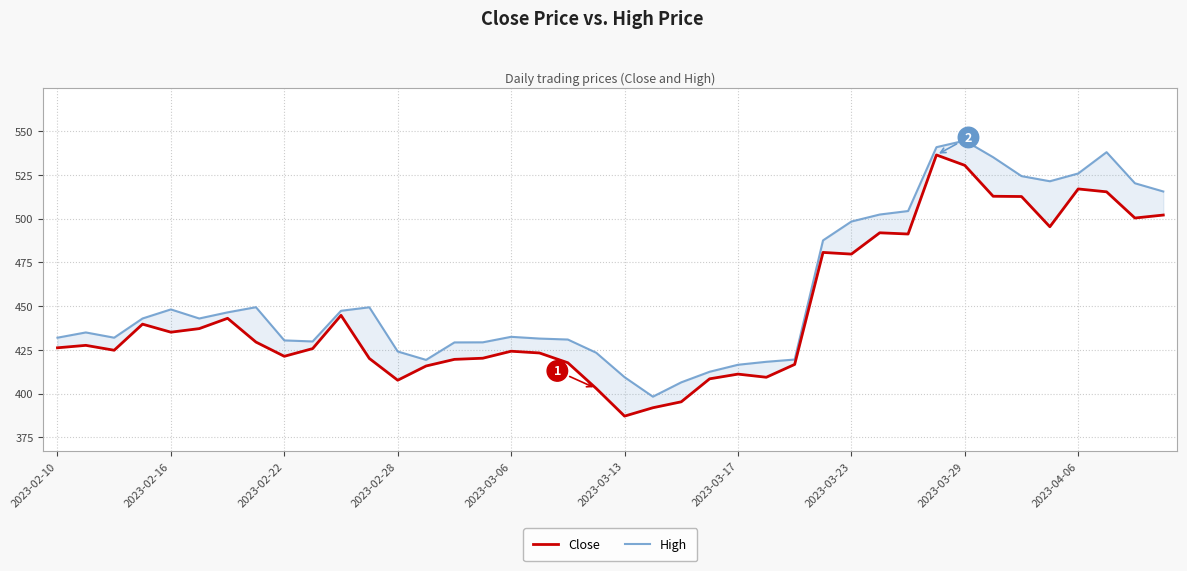

Is this an area chart (filled region under the line)?

No